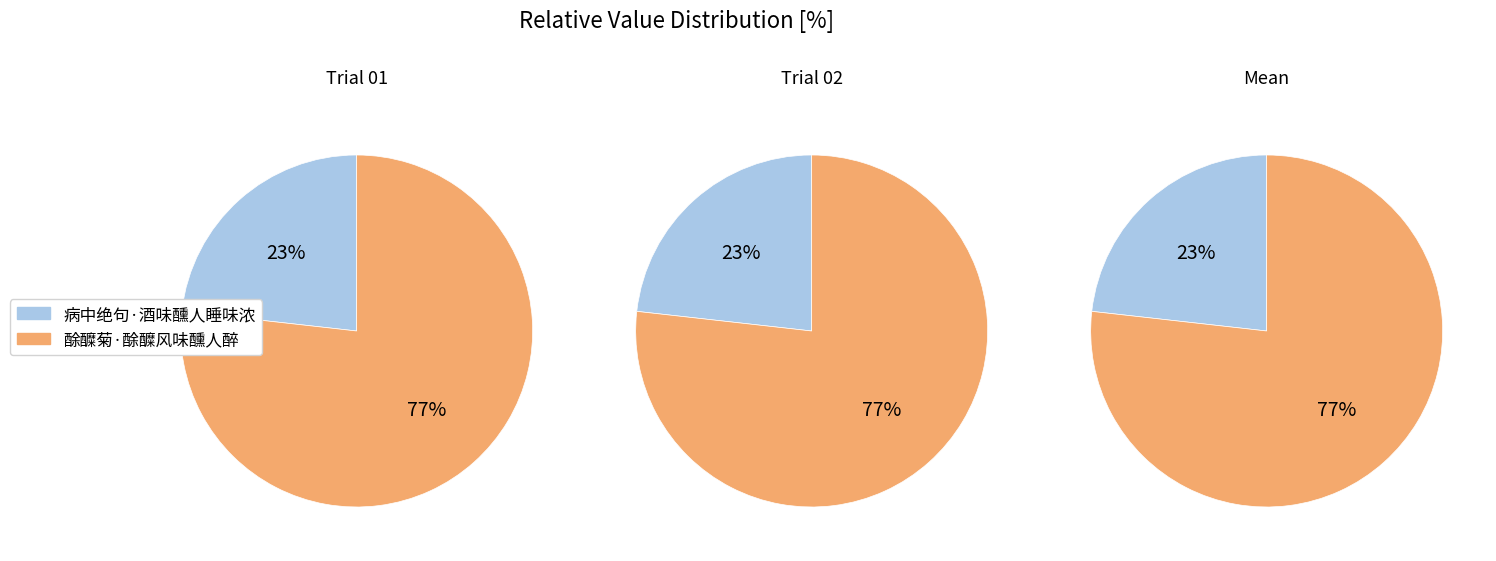

How many slices are in this pie chart?

2